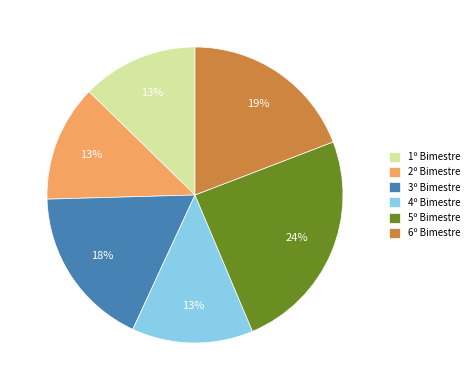

True or false: 2º Bimestre accounts for 13% of the total.

True